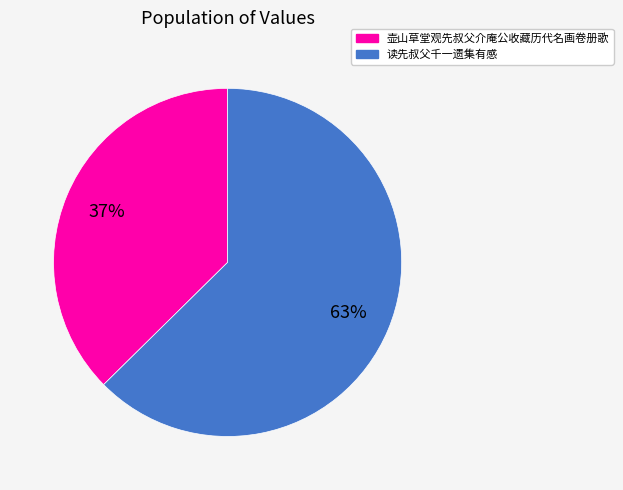

How many segments does this pie chart have?

2